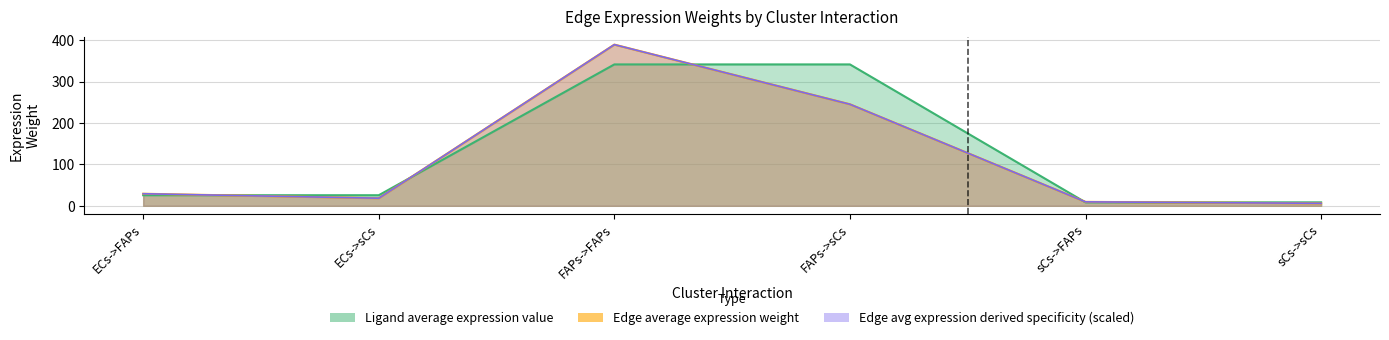

Where is the first local minimum for Edge total expression weight?

ECs->sCs